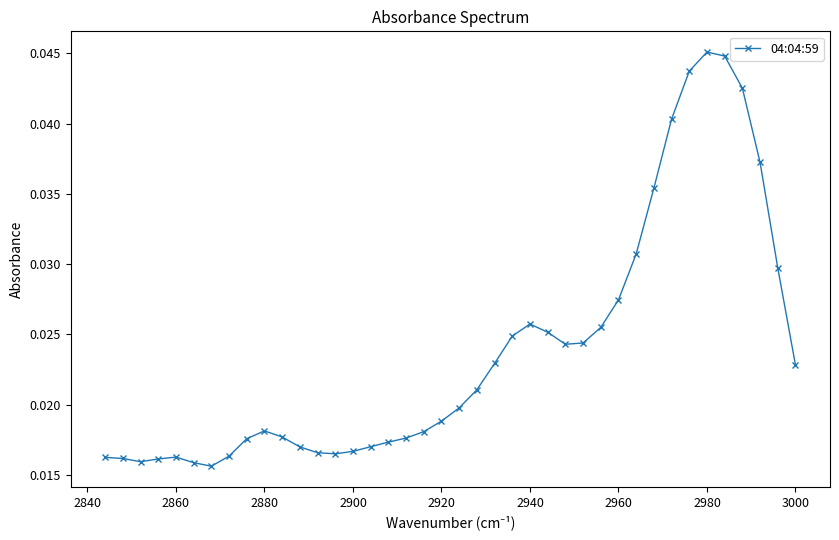

Count the values in the range 0 to 1.

40